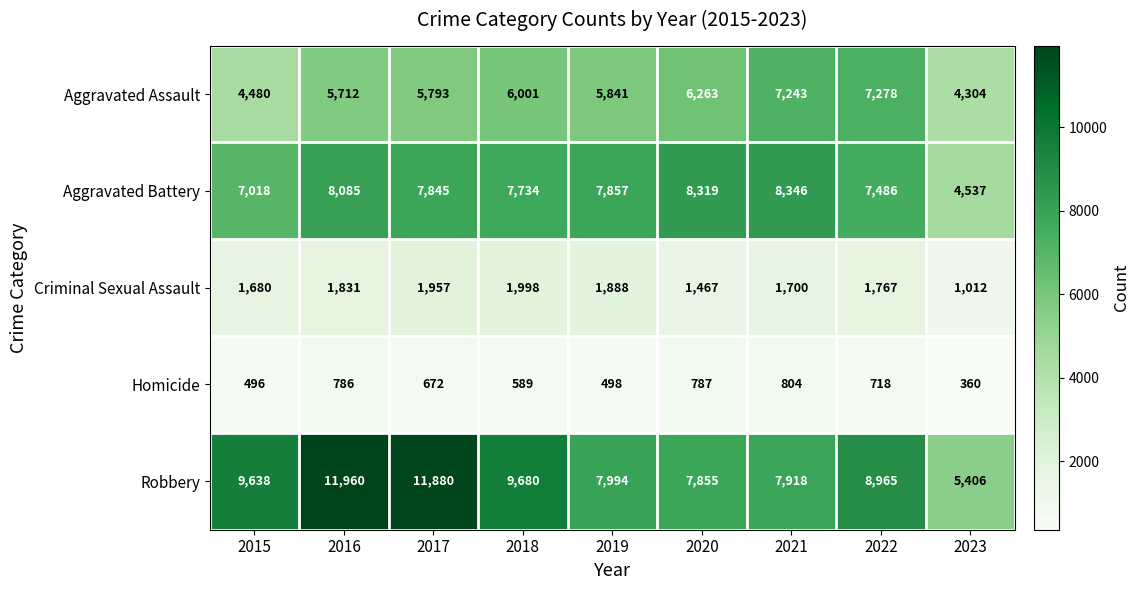

What is the minimum value shown in the chart?

360